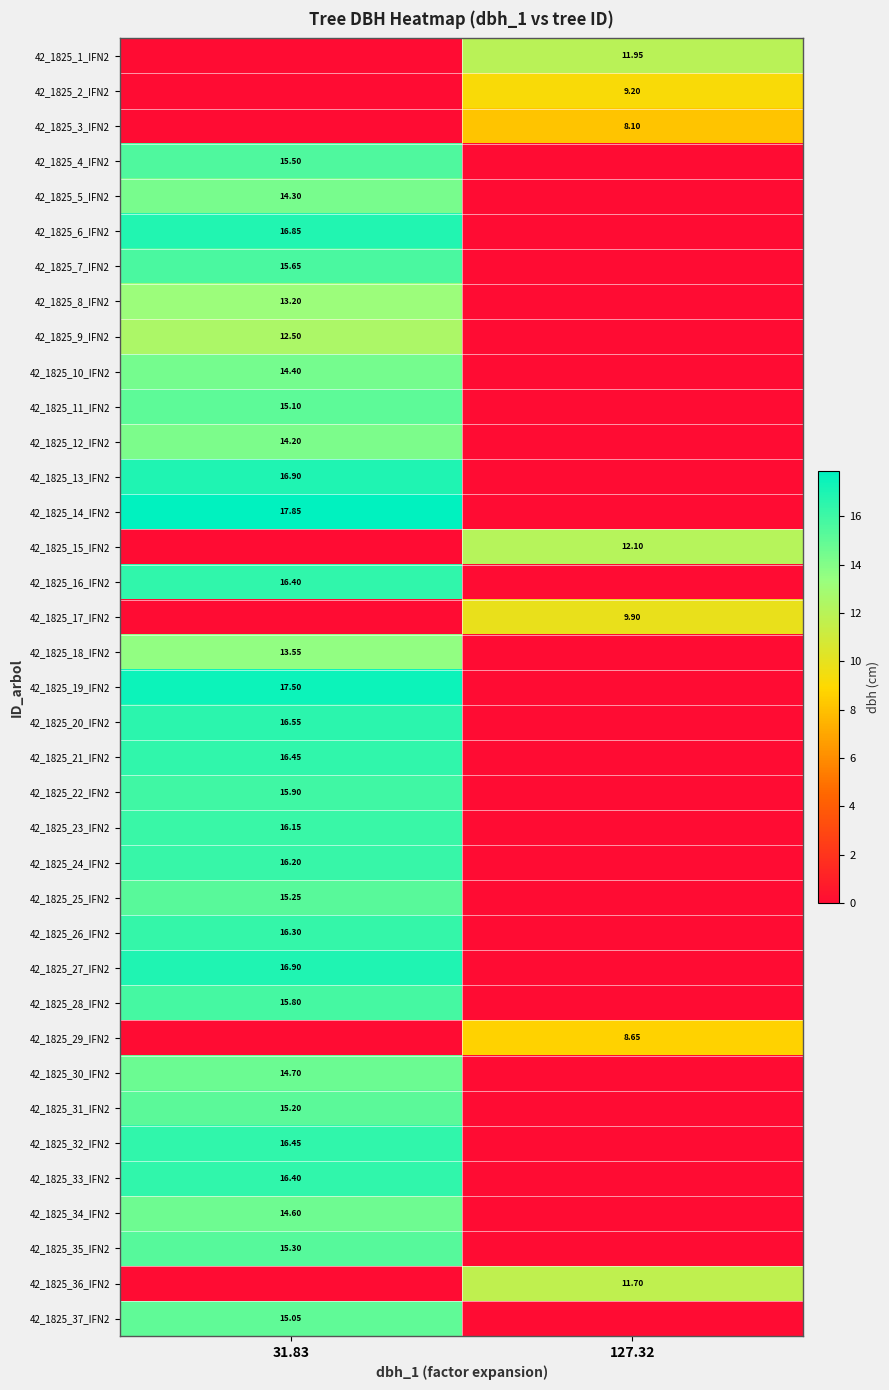

What is the average value of the 42_1825_28_IFN2 series?

7.9